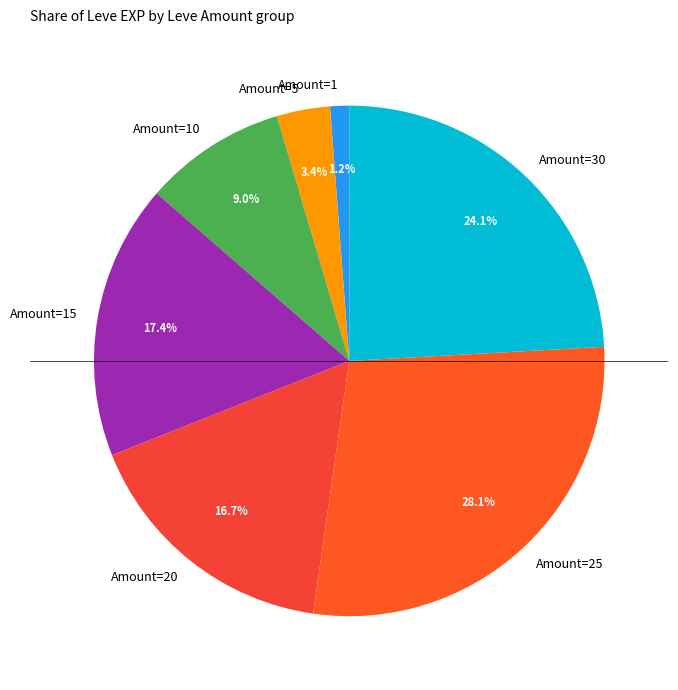

Which category has the smallest portion of the pie?

Amount=1